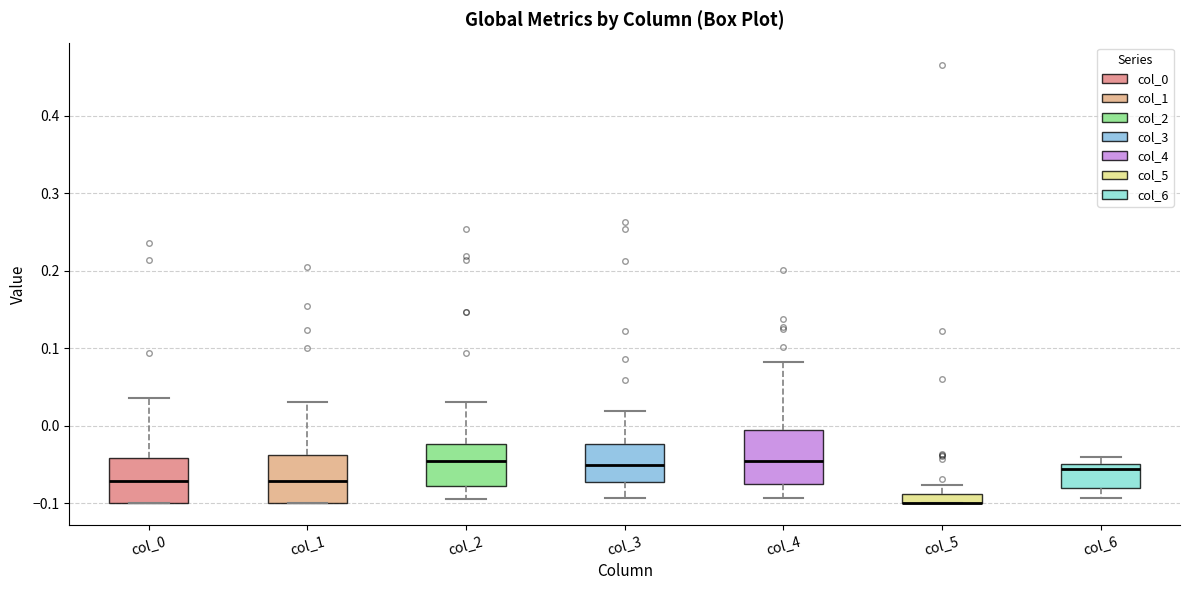

Where does the median line of the box for col_1 sit on the y-axis? The values are not printed on the chart, so give them approximately, as read against the axis.

-0.07